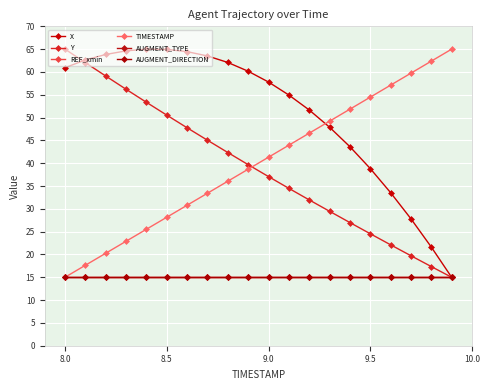

Is this an area chart (filled region under the line)?

No